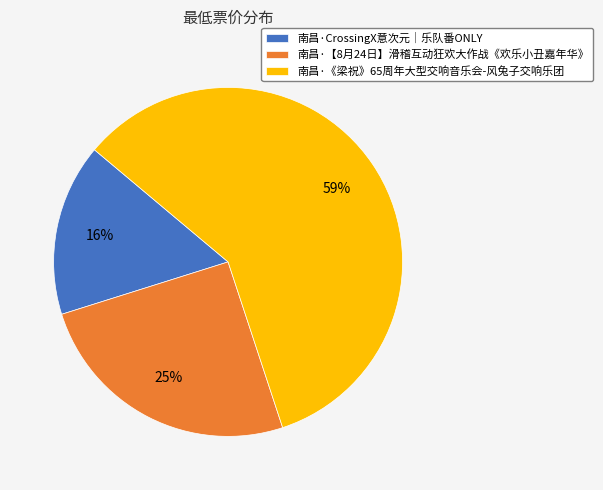

What is the ratio of the value at 南昌·CrossingX意次元｜乐队番ONLY to the value at 南昌·【8月24日】滑稽互动狂欢大作战《欢乐小丑嘉年华》?

0.6